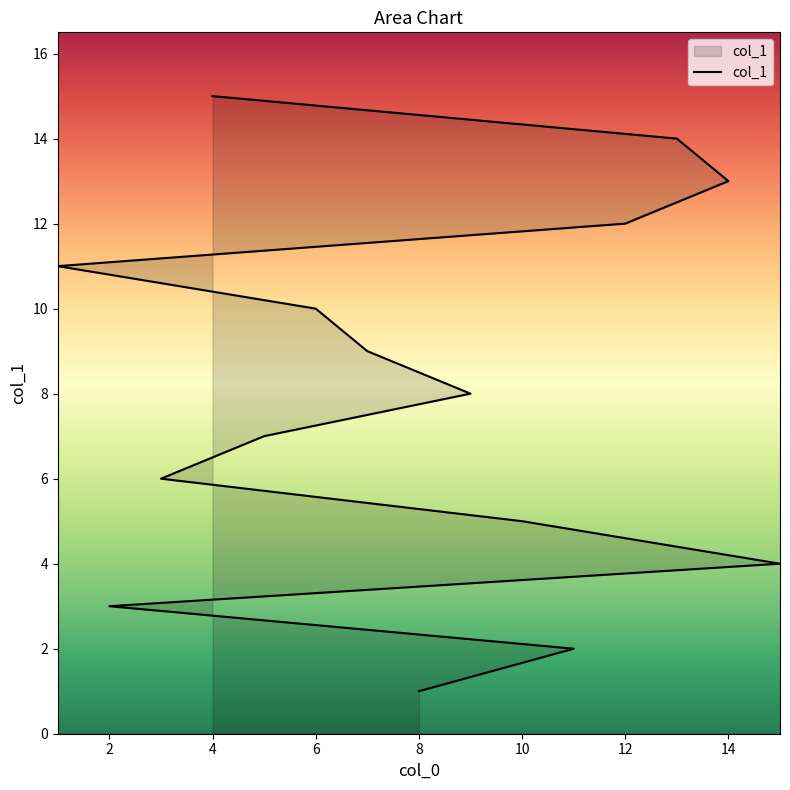

List the labels in order of value, smallest first.

8, 11, 2, 15, 10, 3, 5, 9, 7, 6, 1, 12, 14, 13, 4